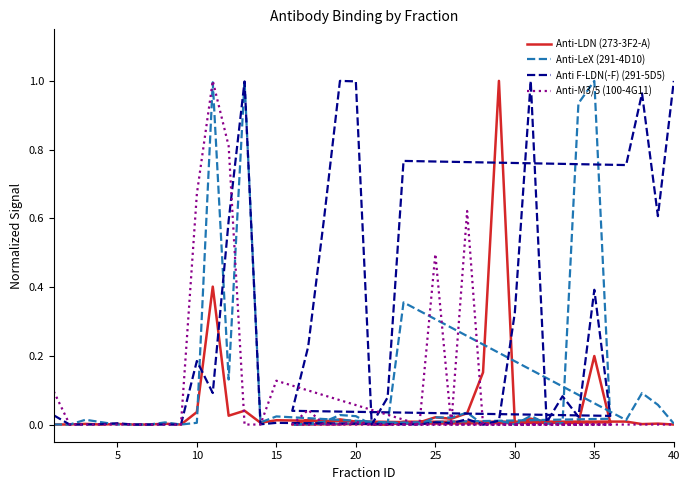

How many data points does each series have?

40